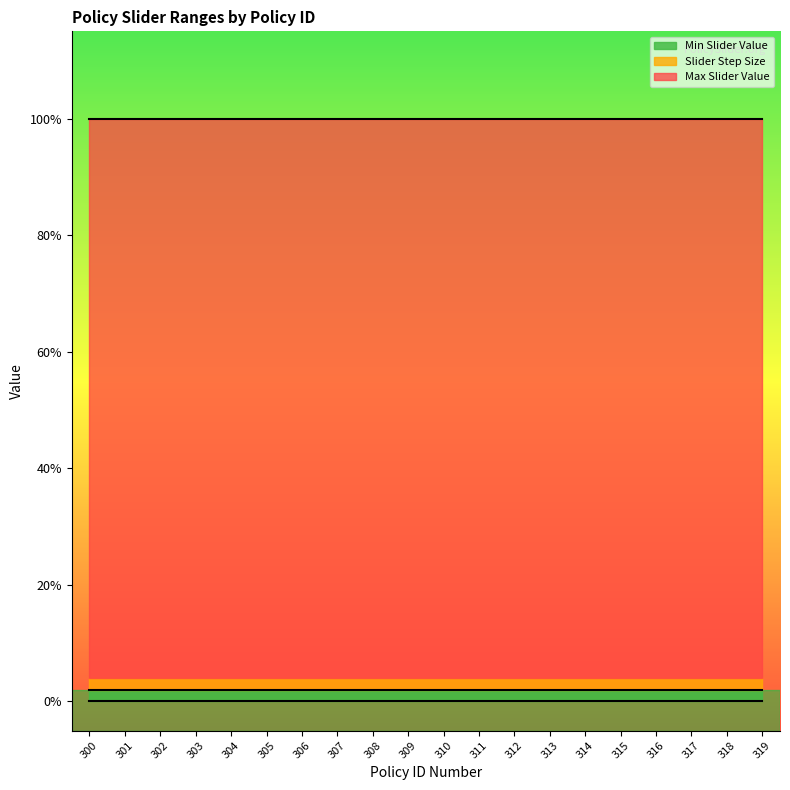

What are all the series names shown in the legend?

Max Slider Value, Slider Step Size, Min Slider Value